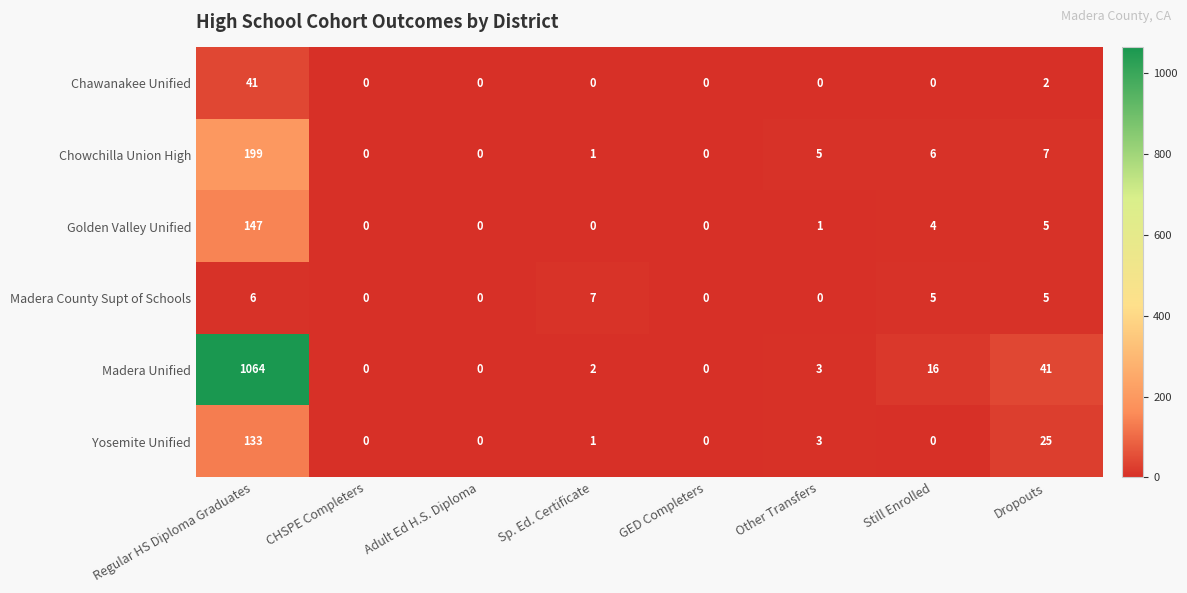

What is the difference between the second highest and minimum values in the Madera Unified series?

41